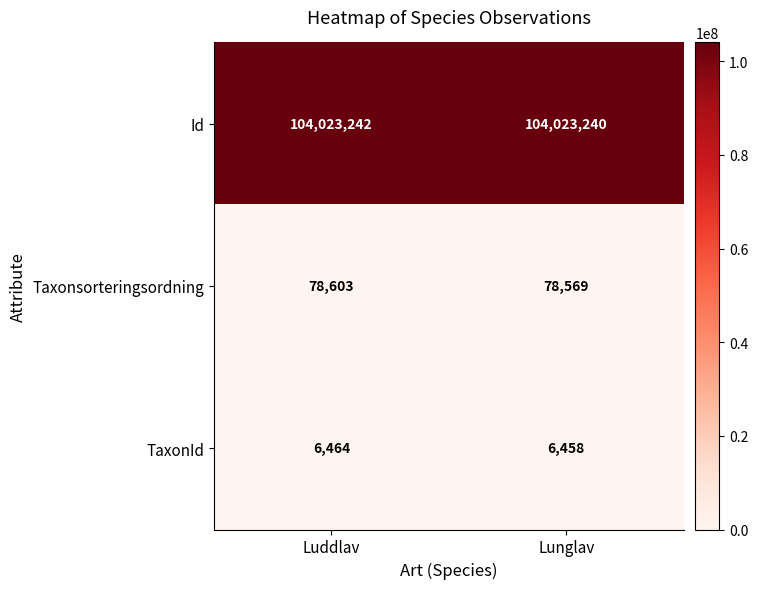

Rank the series by their maximum value, from lowest to highest.

TaxonId, Taxonsorteringsordning, Id